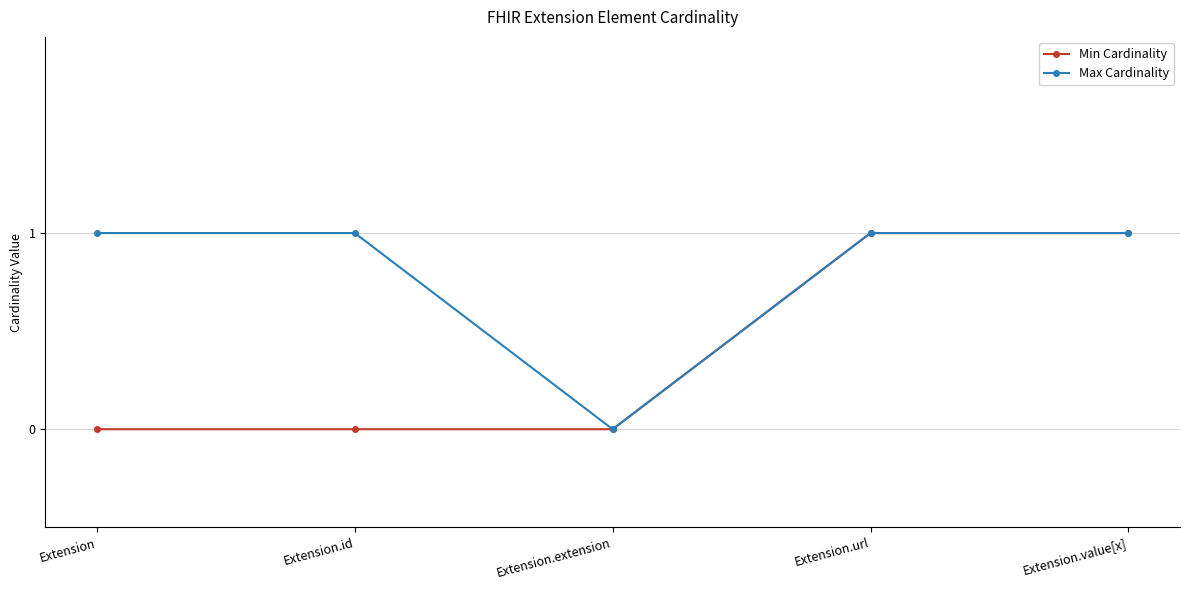

Which series has the largest total across all categories?

Max Cardinality